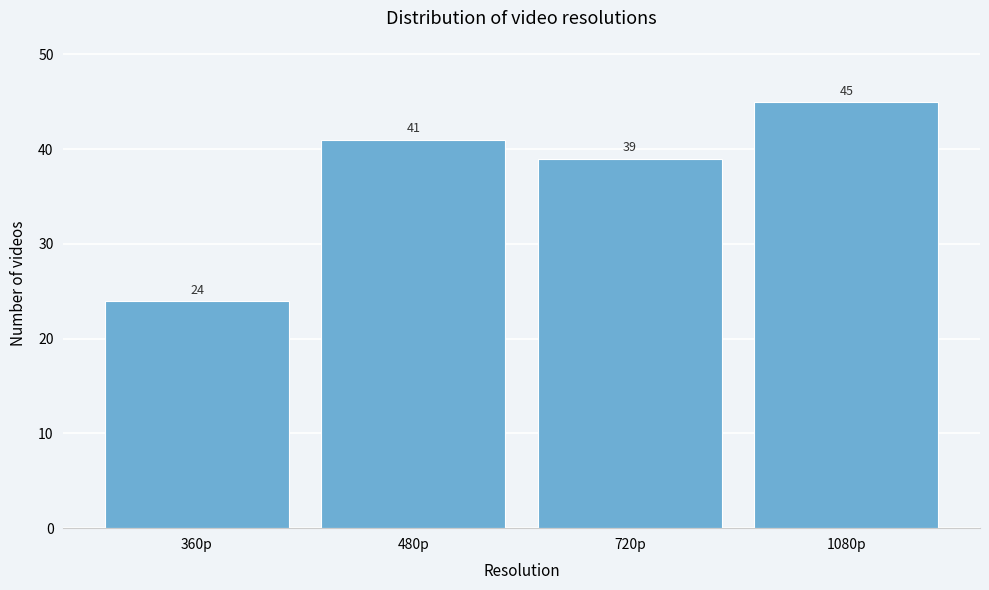

Reading right to left, list all the values displayed in this chart.

1080p=45	720p=39	480p=41	360p=24